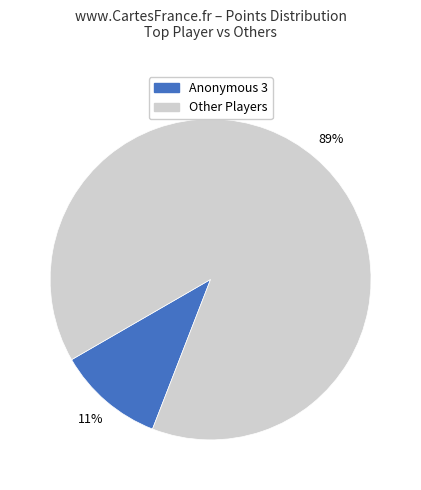

Is there a majority slice in this chart?

Yes